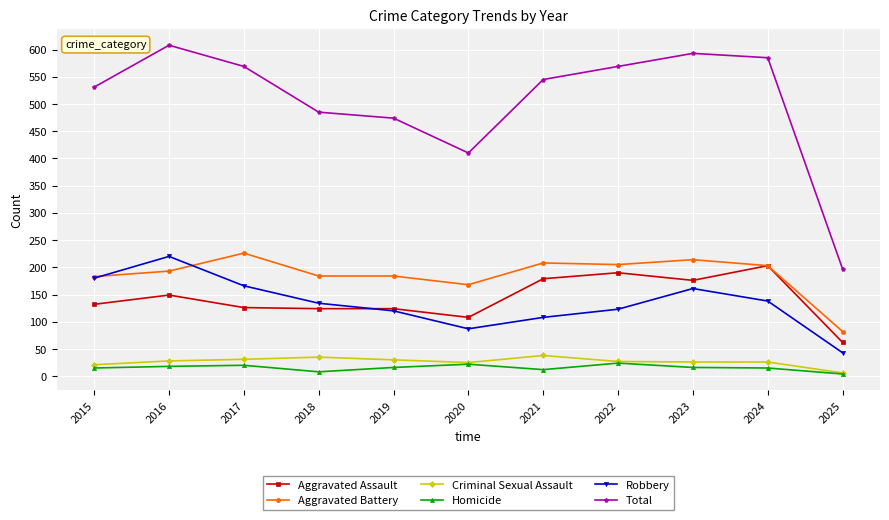

How many lines are shown in the chart?

6